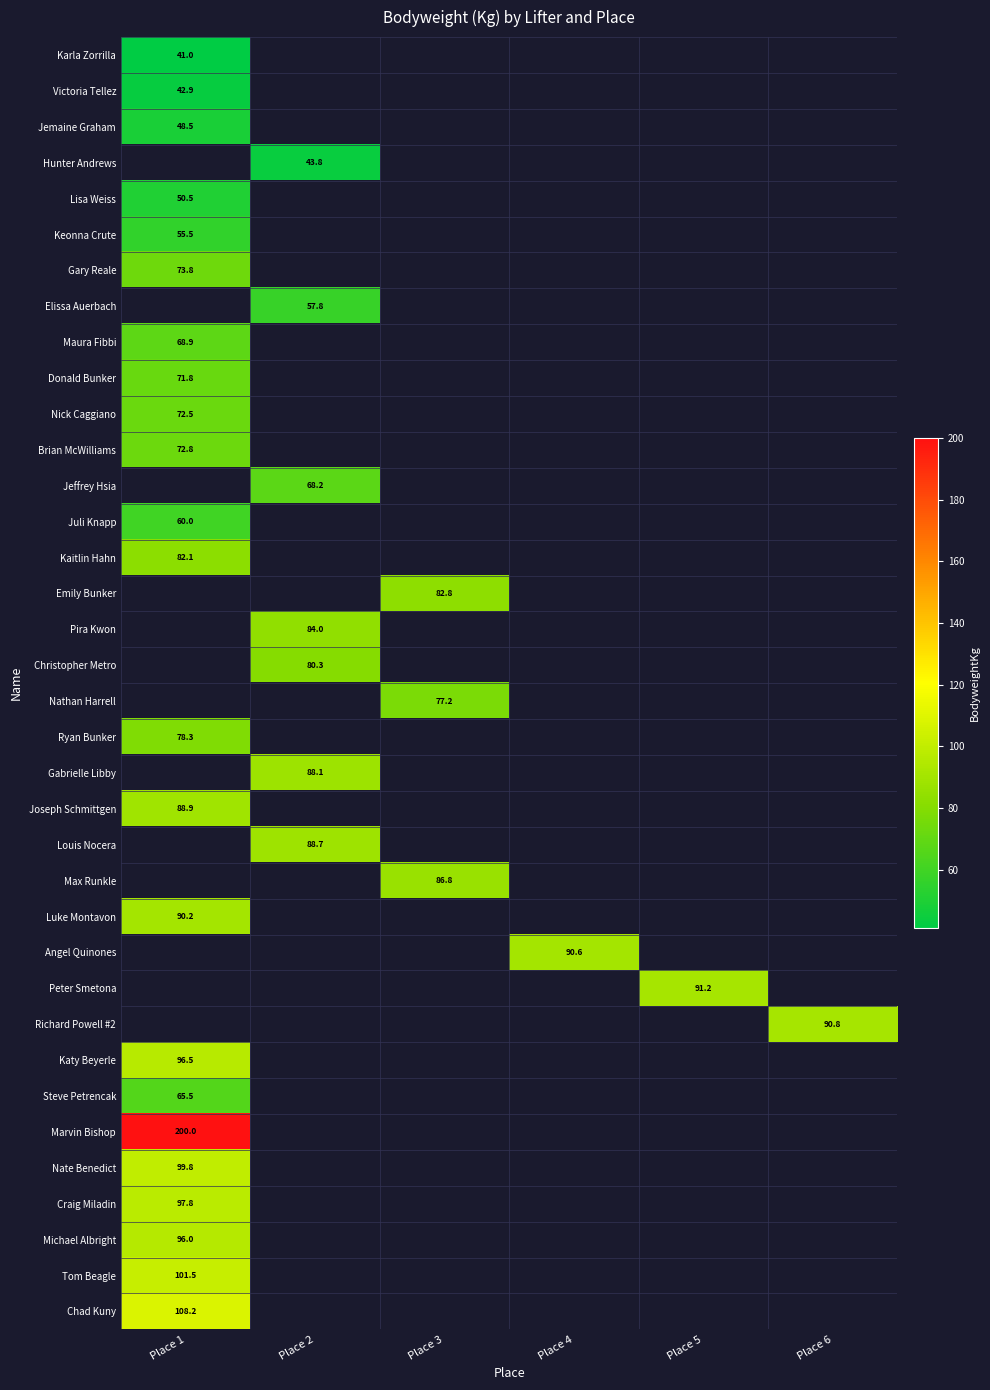

What is the difference between the highest and lowest values at Place 1?

159.0